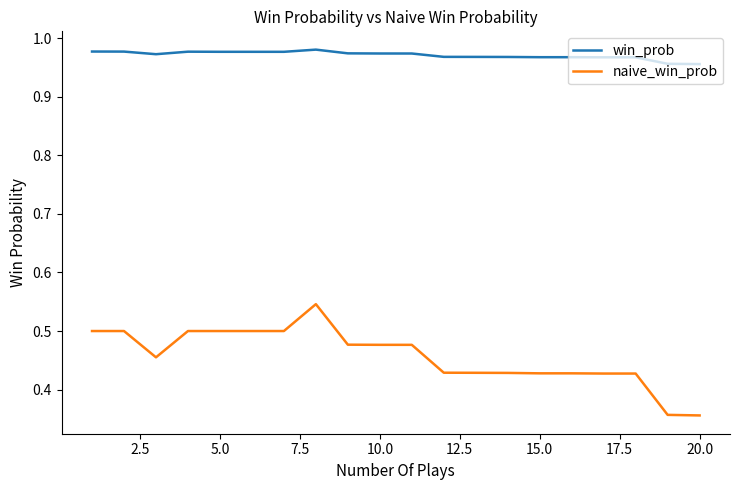

True or false: win_prob and naive_win_prob intersect in this chart.

False